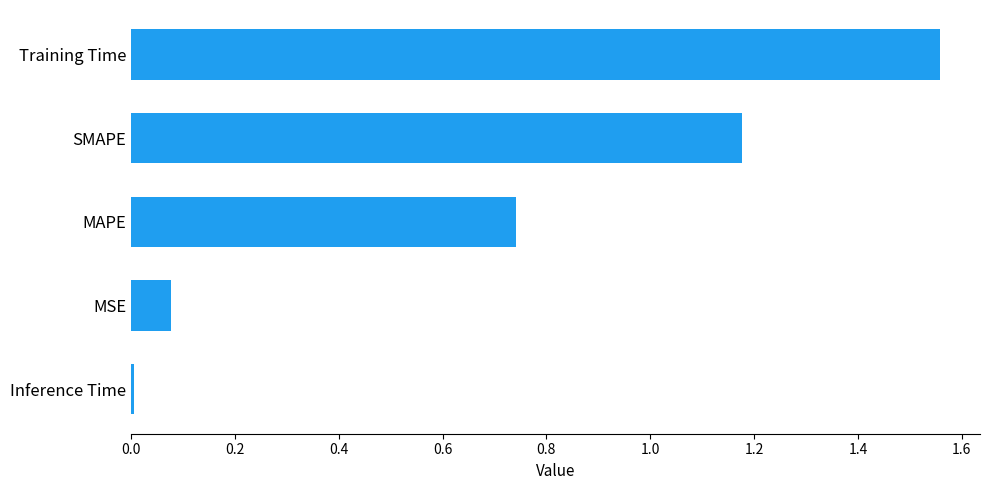

At which category does the chart reach its minimum across all series?

Inference Time